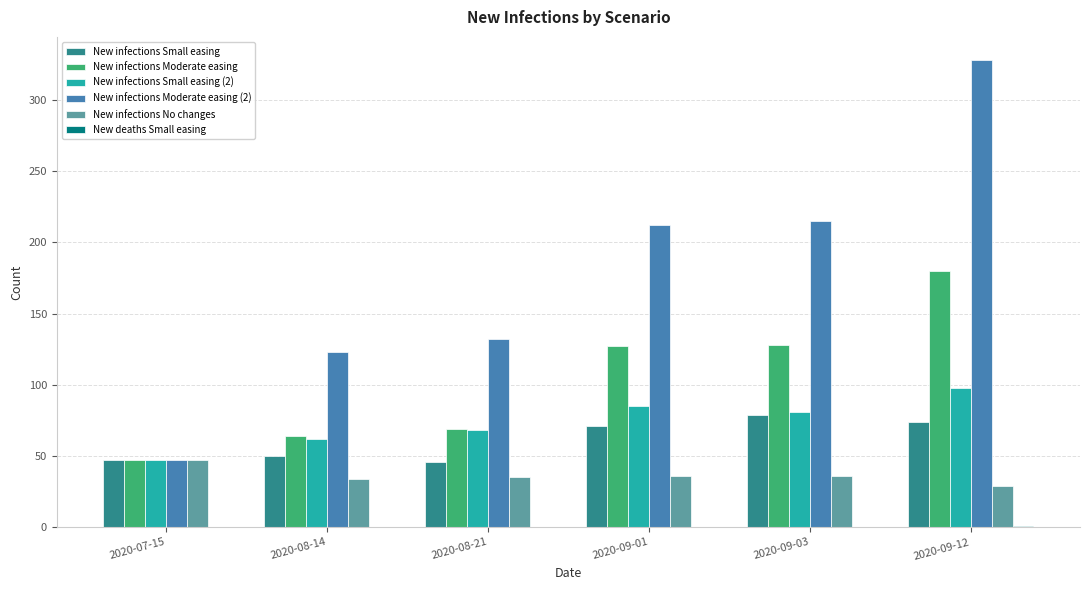

Where is New infections Moderate easing (2) nearest to the value 187?

2020-09-01